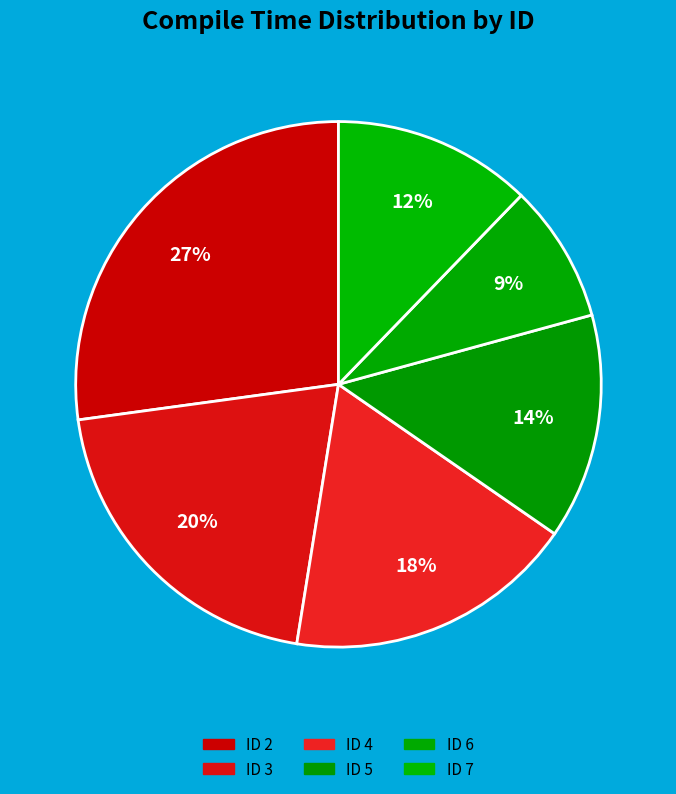

Which slice is the smallest?

6